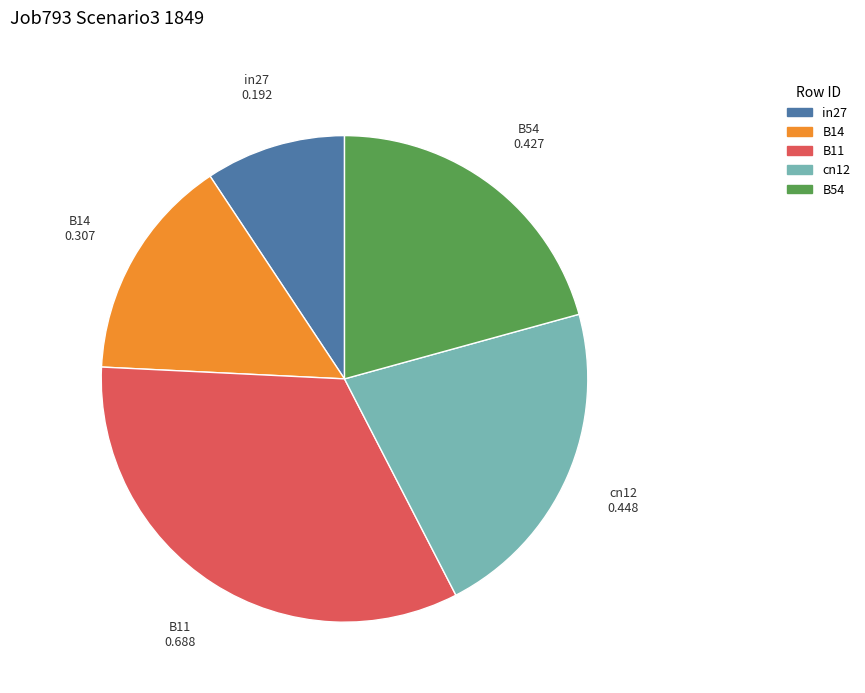

Rank the categories by value from lowest to highest.

in27, B14, B54, cn12, B11